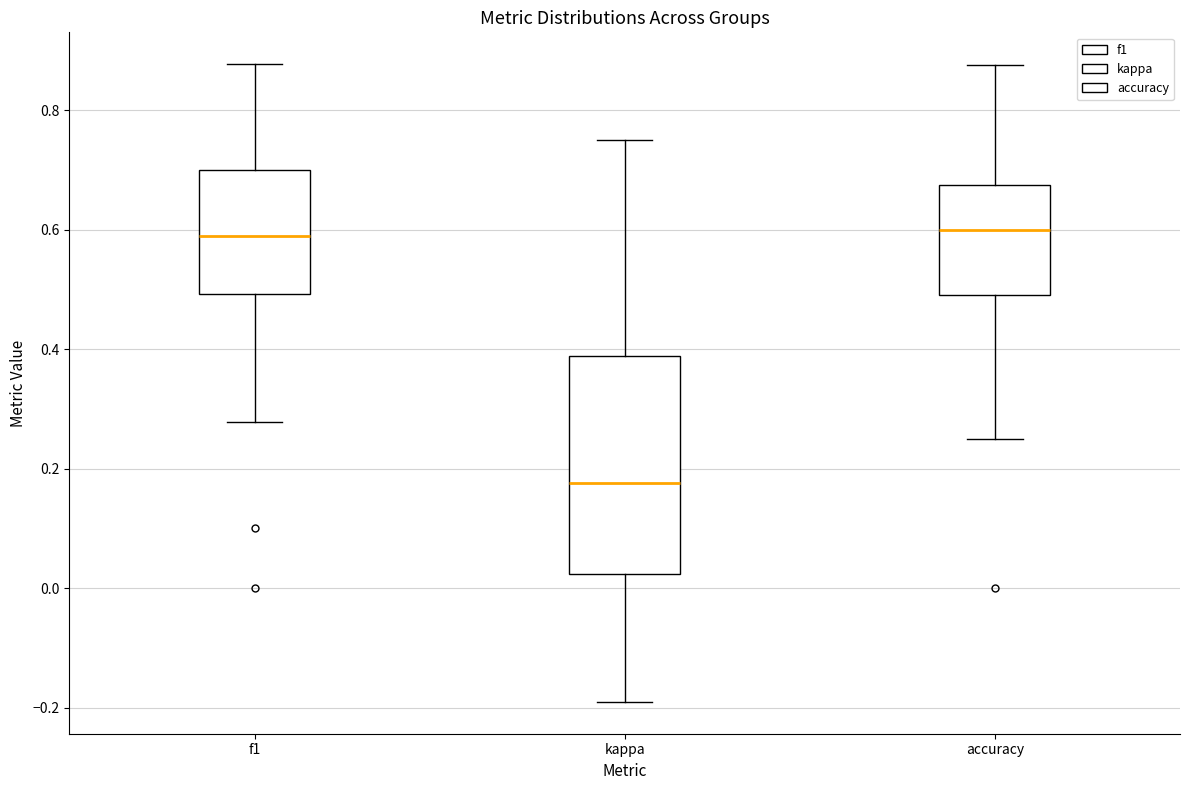

Reading left to right, read every box against the y-axis: the position of its median line, the range the box covers, and the ends of its whiskers. The values are not printed on the chart, so give them approximately, as read against the axis.

f1: median 0.60, box 0.50 to 0.70, whiskers 0.28 to 0.88
kappa: median 0.18, box 0.02 to 0.38, whiskers -0.20 to 0.76
accuracy: median 0.60, box 0.50 to 0.68, whiskers 0.26 to 0.88